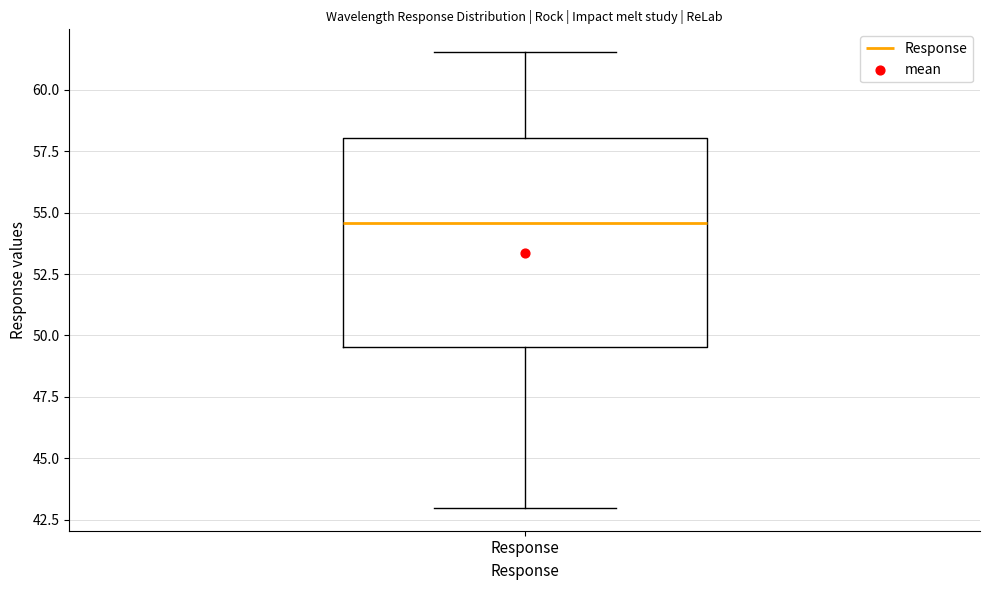

Where does the median line of the box for Response sit on the y-axis? The values are not printed on the chart, so give them approximately, as read against the axis.

54.5